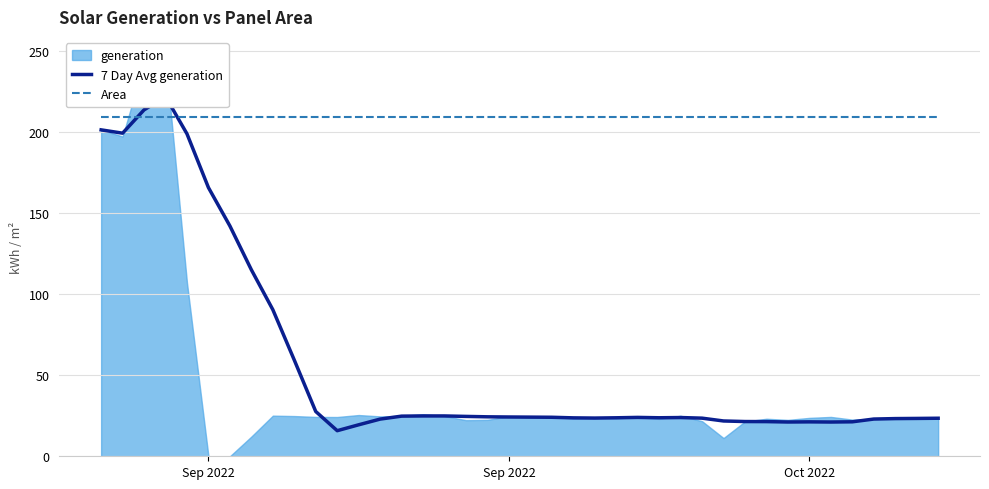

At which category does 7 Day Avg generation reach its first local valley?

Sep 2022